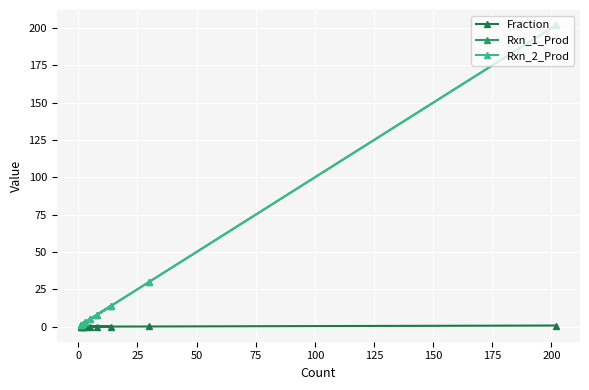

What are all the series names shown in the legend?

Fraction, Rxn_1_Prod, Rxn_2_Prod